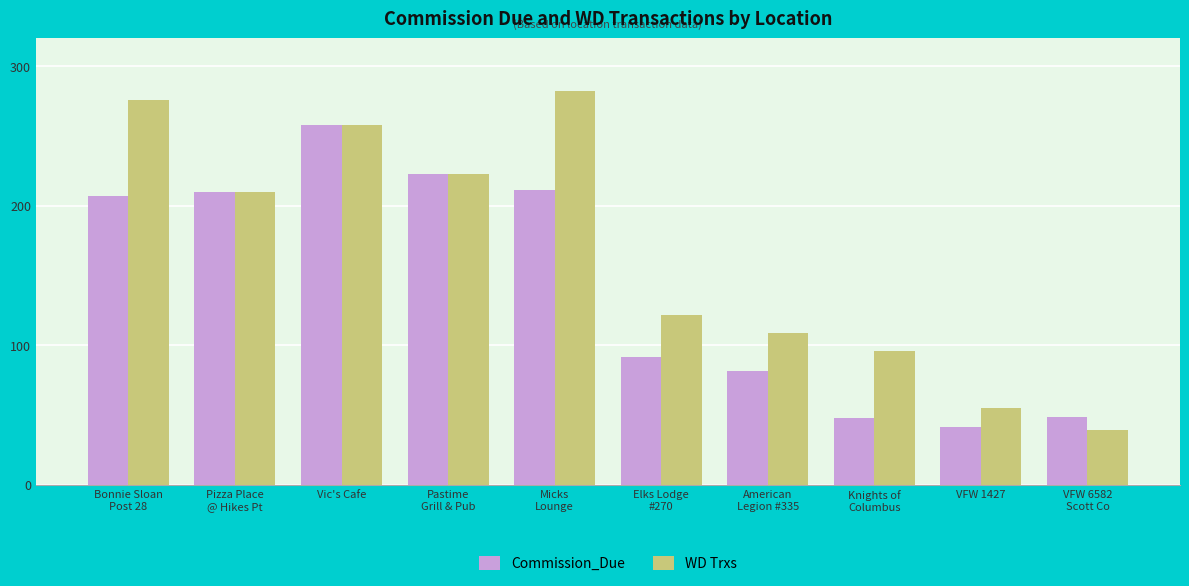

How many categories are shown in the chart?

10